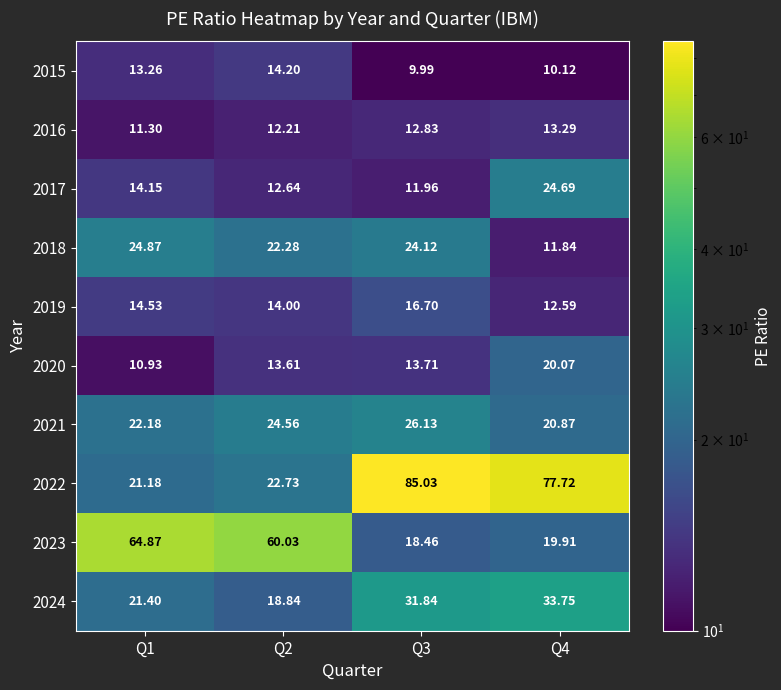

Which series has the widest spread of values?

2022